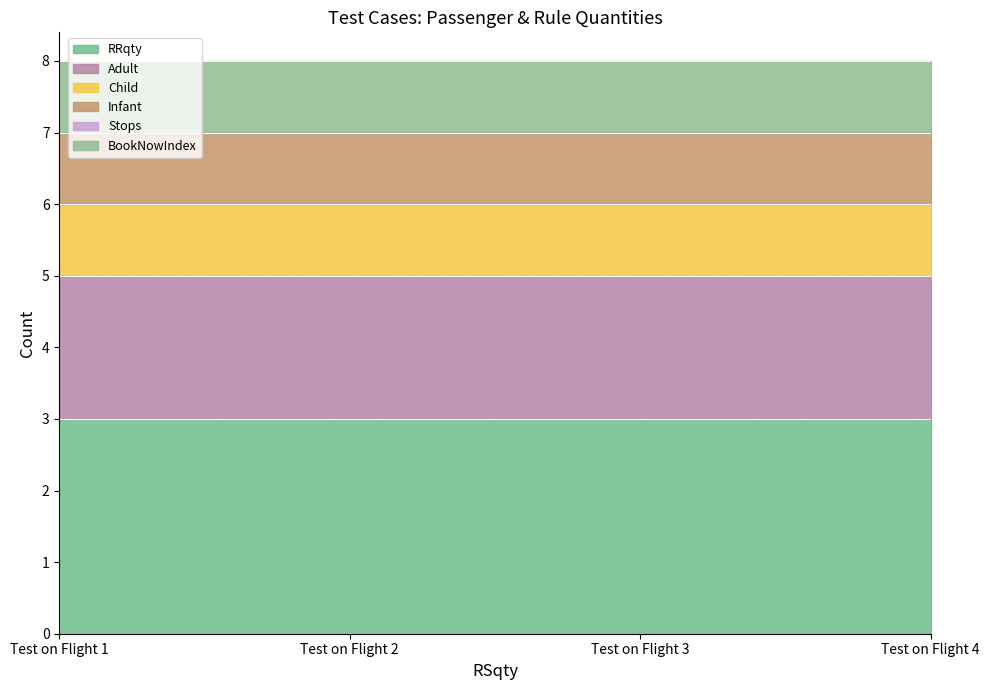

What is the sum of the Child values at Test on Flight 3 and Test on Flight 1?

2